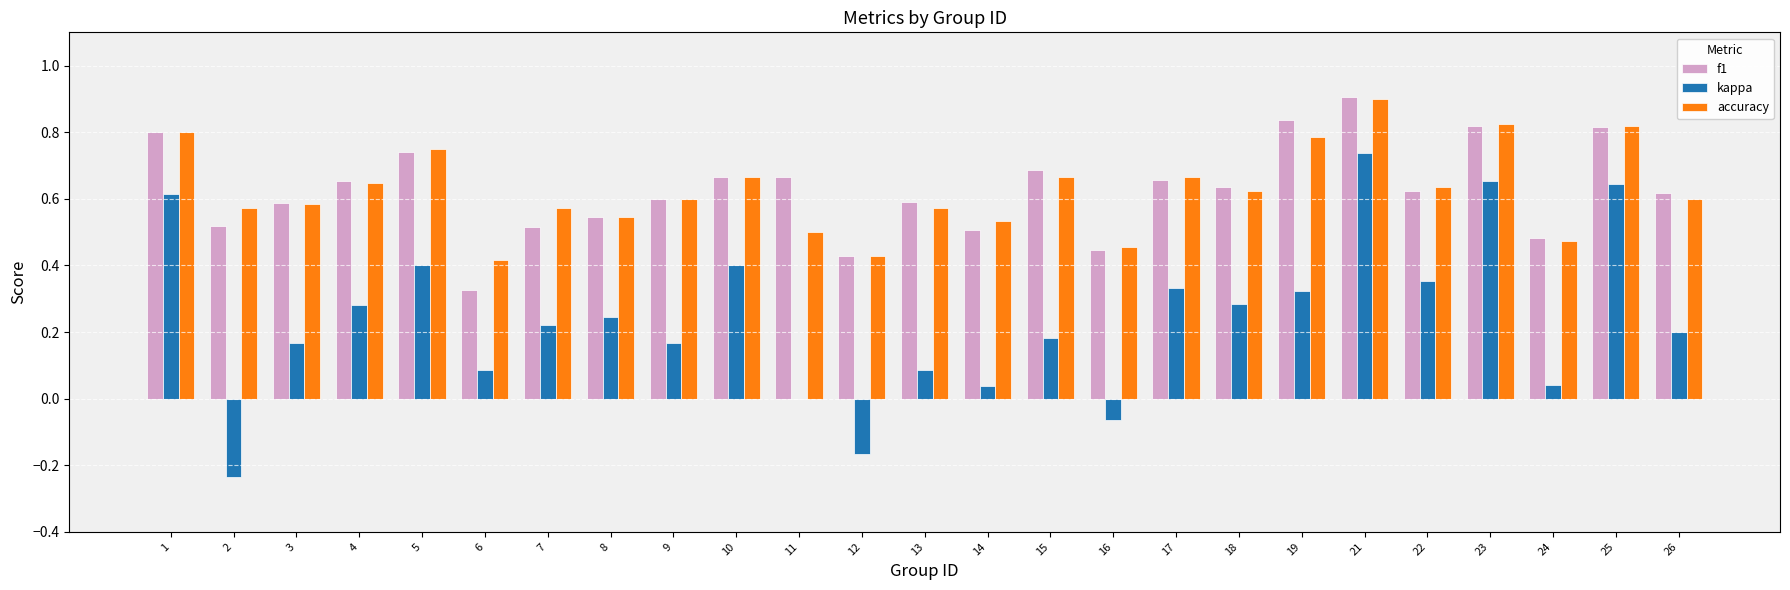

The accuracy series shows 0.3 at 25. True or false?

False